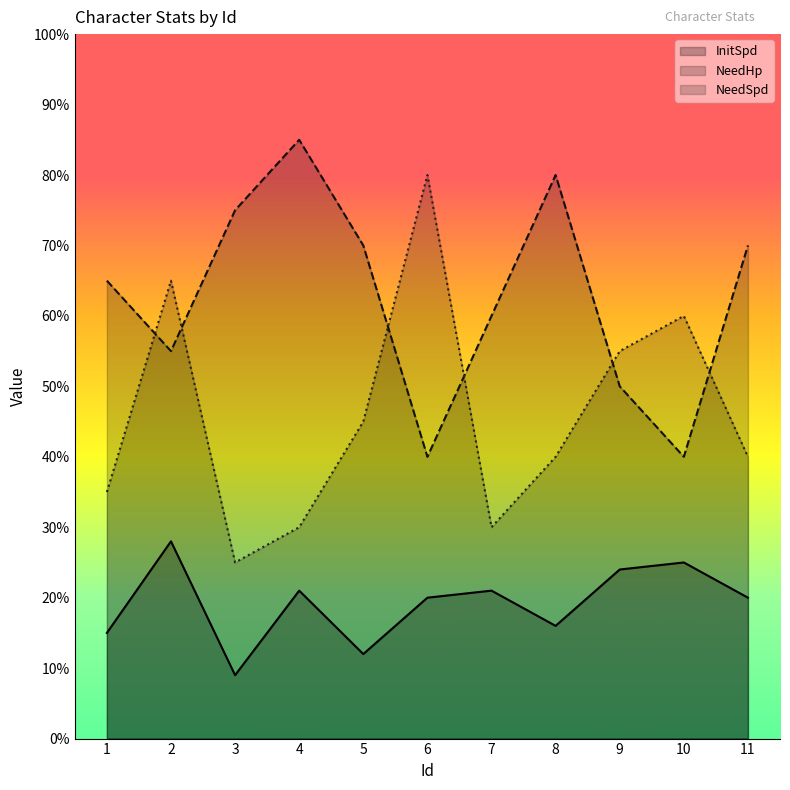

Is the value of NeedSpd at 10 greater than the value of NeedHp at 4?

No